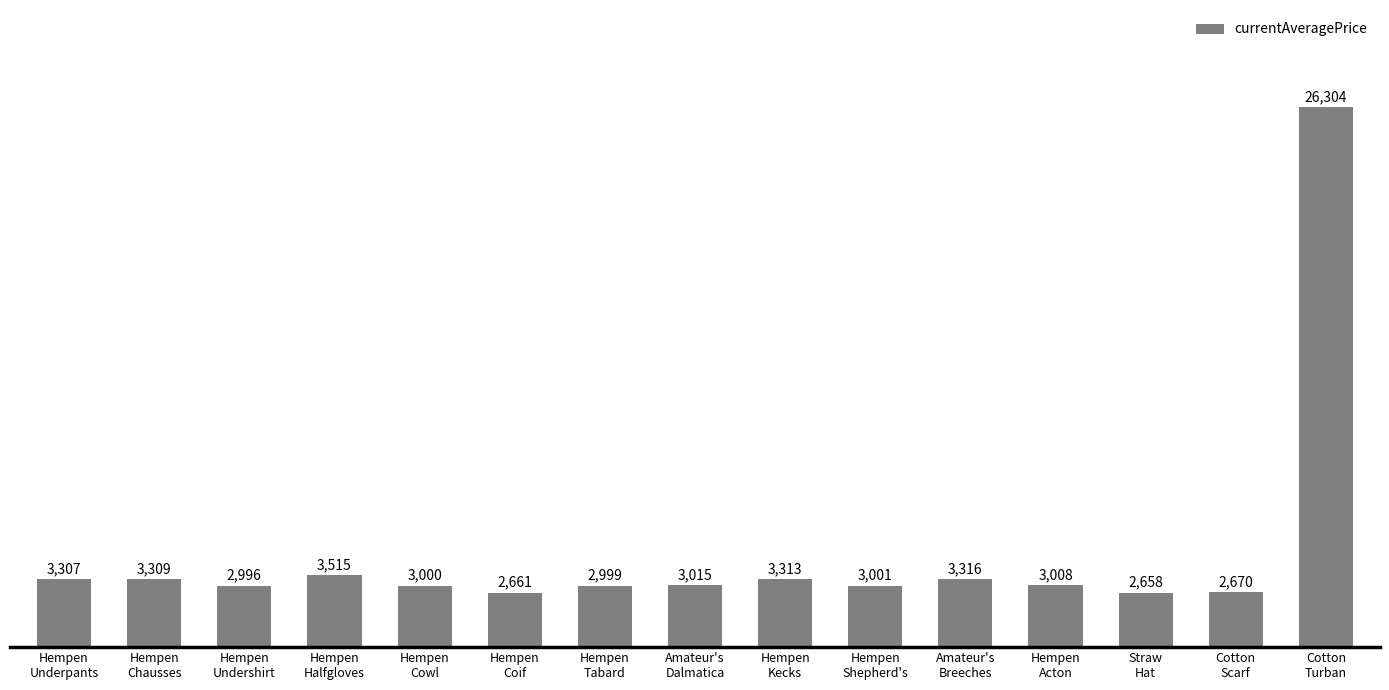

At which category does the chart reach its peak across all series?

Cotton
Turban